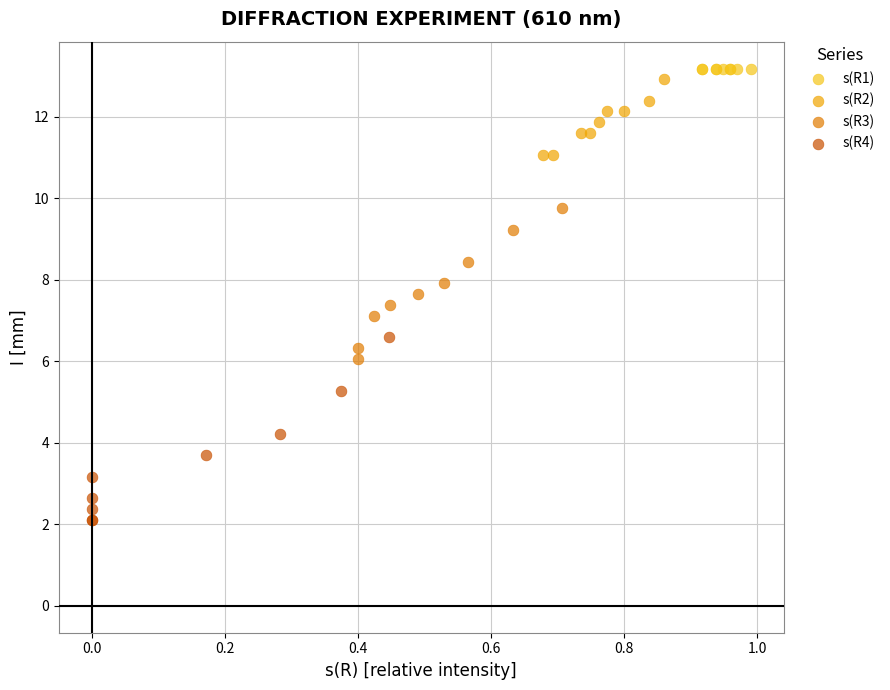

Which series reaches the minimum Y coordinate?

s(R4)